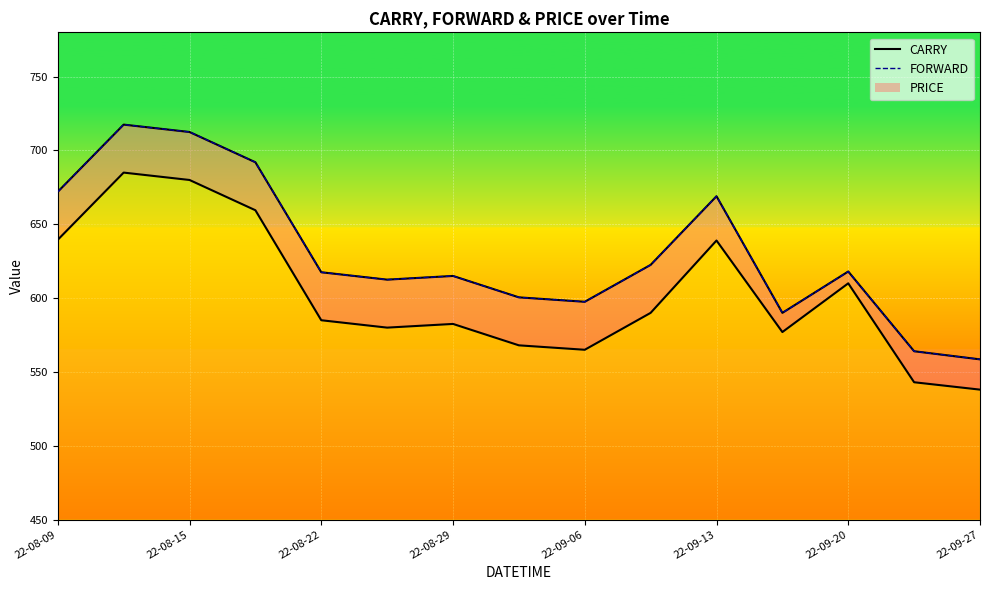

What is the average value?

630.6